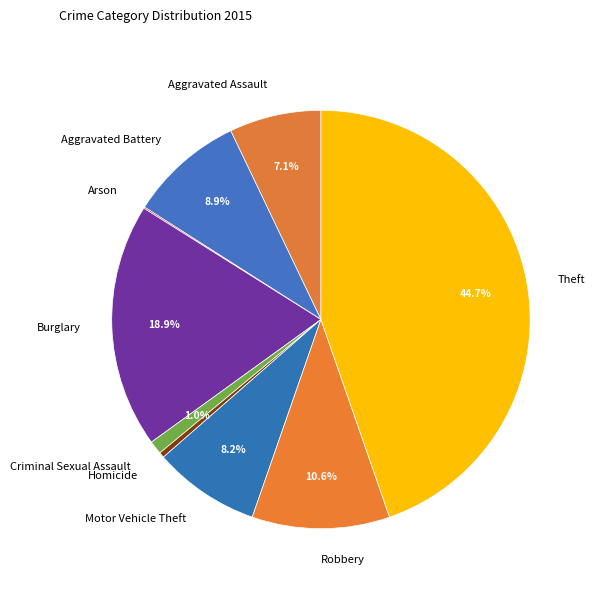

Is there any slice that represents more than half of the pie?

No